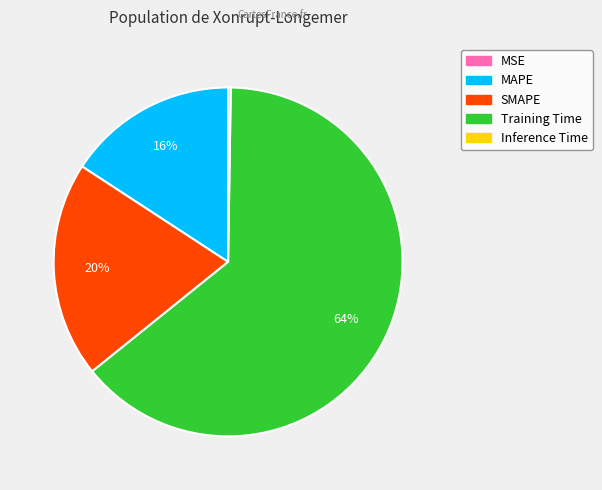

Which category has the biggest portion of the pie?

Training Time